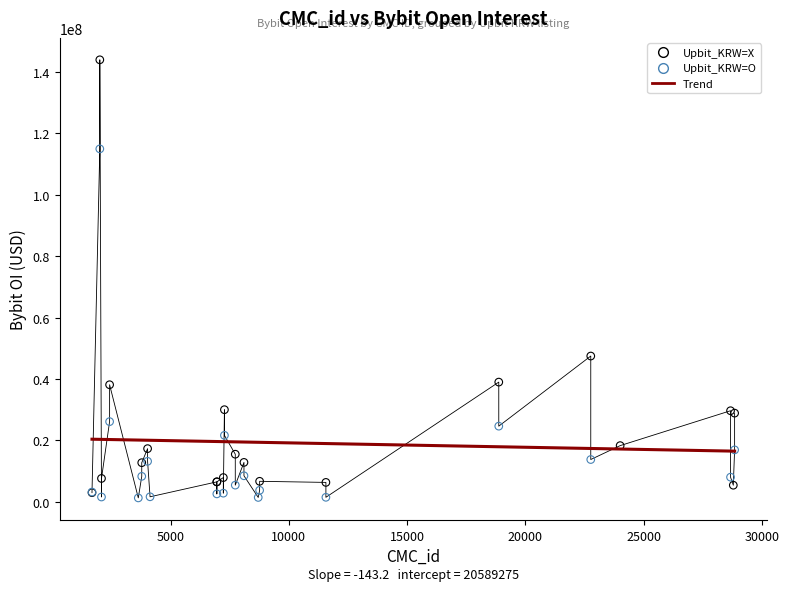

Which series contains the highest Y value?

Upbit_KRW=X